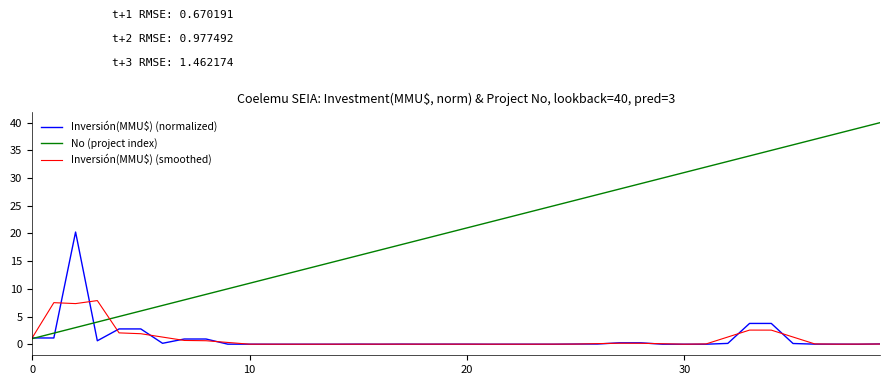

Count the number of data series in this chart.

3